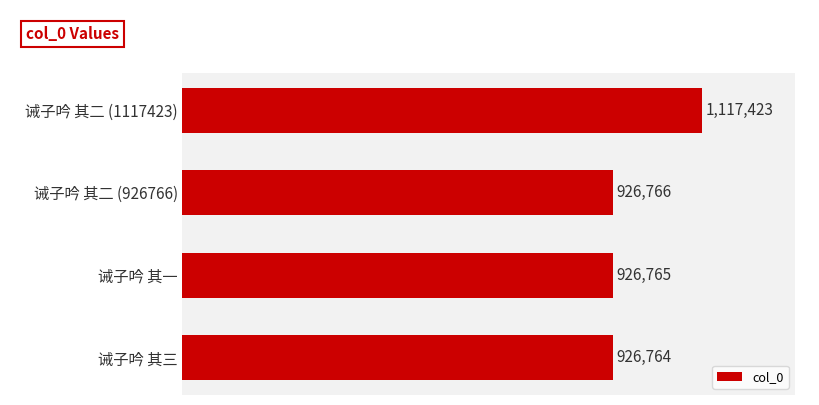

Does the chart contain any negative values?

No